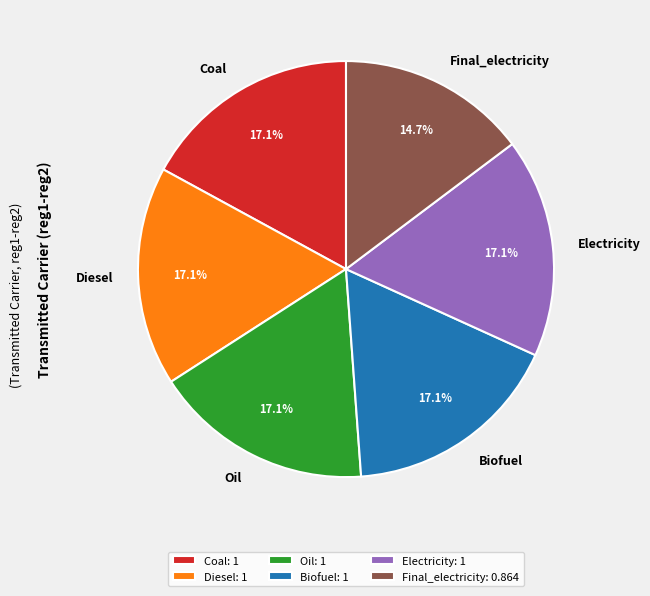

Combined, do Final_electricity and Coal account for over 50%?

No